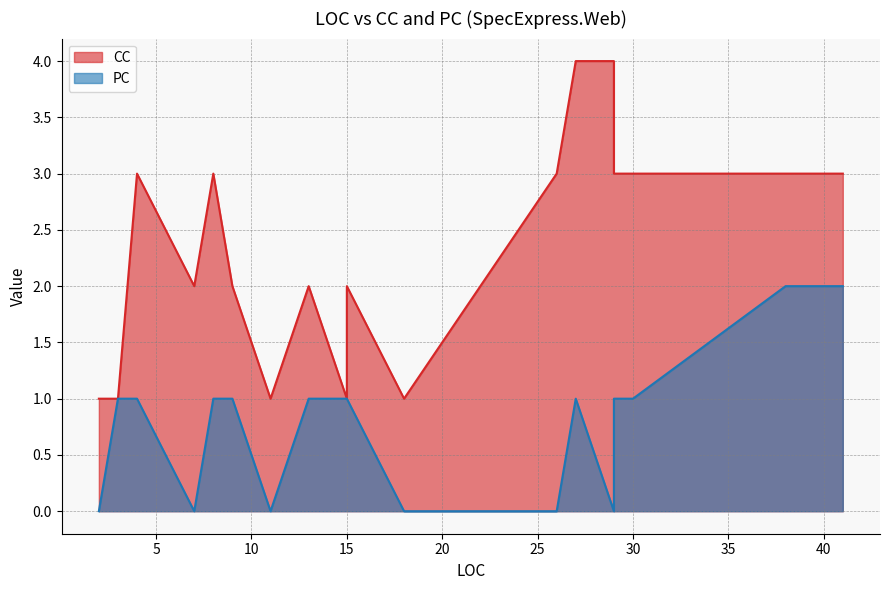

True or false: CC has a value of 2 at 15.

True